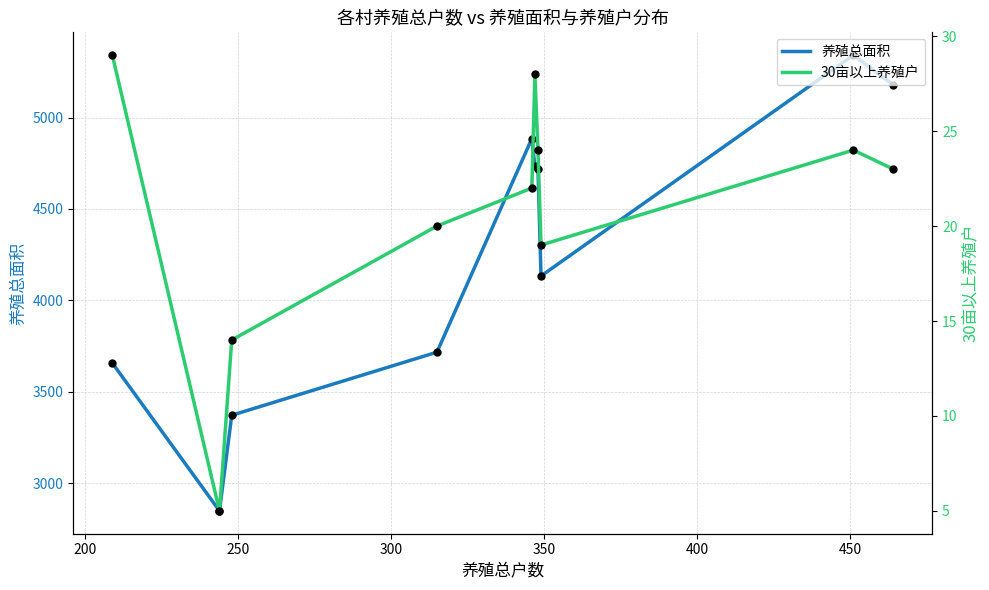

What is the minimum value for 养殖总面积?

2849.0